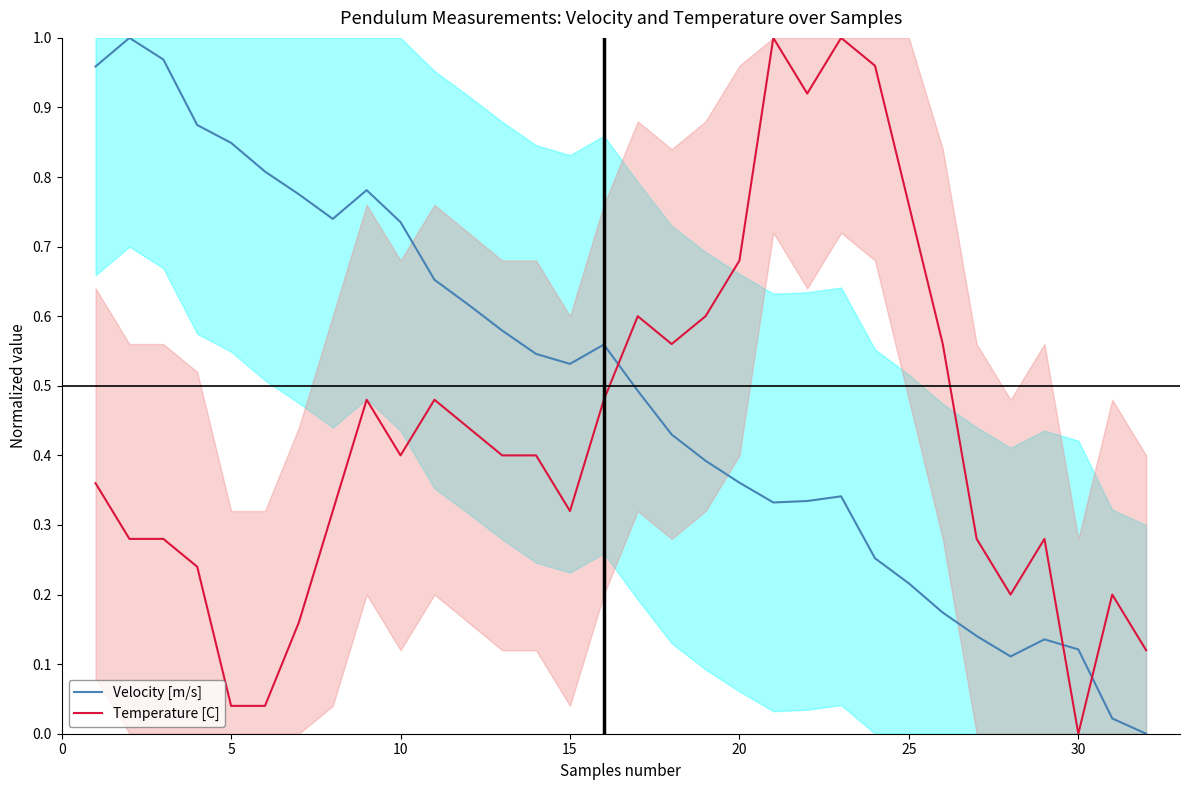

How many categories are shown in the chart?

32